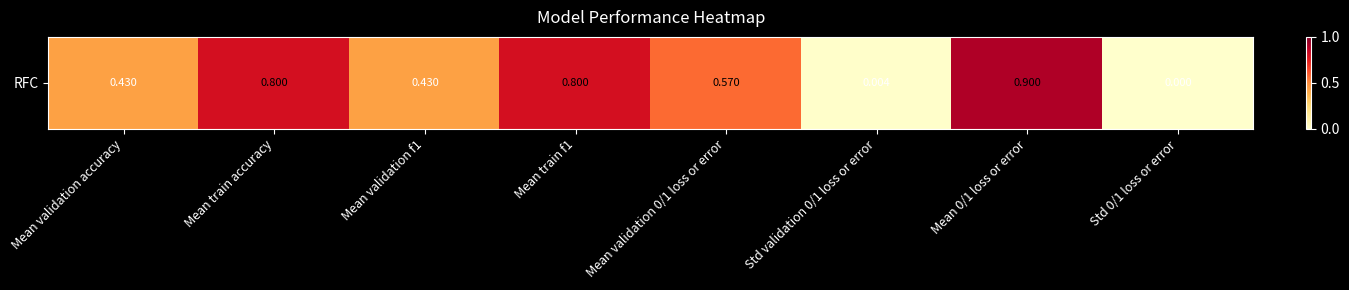

Rank the categories by value from highest to lowest.

Mean 0/1 loss or error, Mean train accuracy, Mean train f1, Mean validation 0/1 loss or error, Mean validation accuracy, Mean validation f1, Std validation 0/1 loss or error, Std 0/1 loss or error